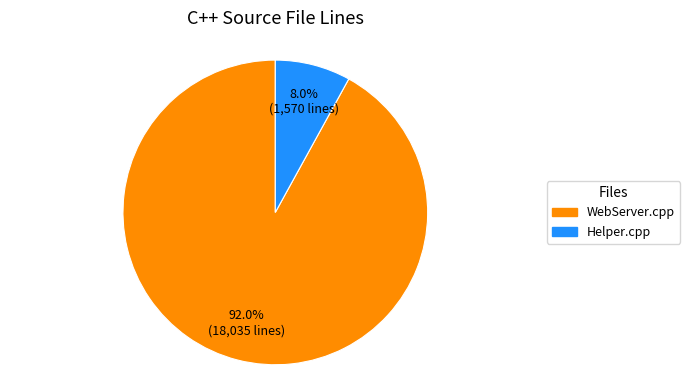

The Helper.cpp slice represents 8% of the pie. True or false?

True